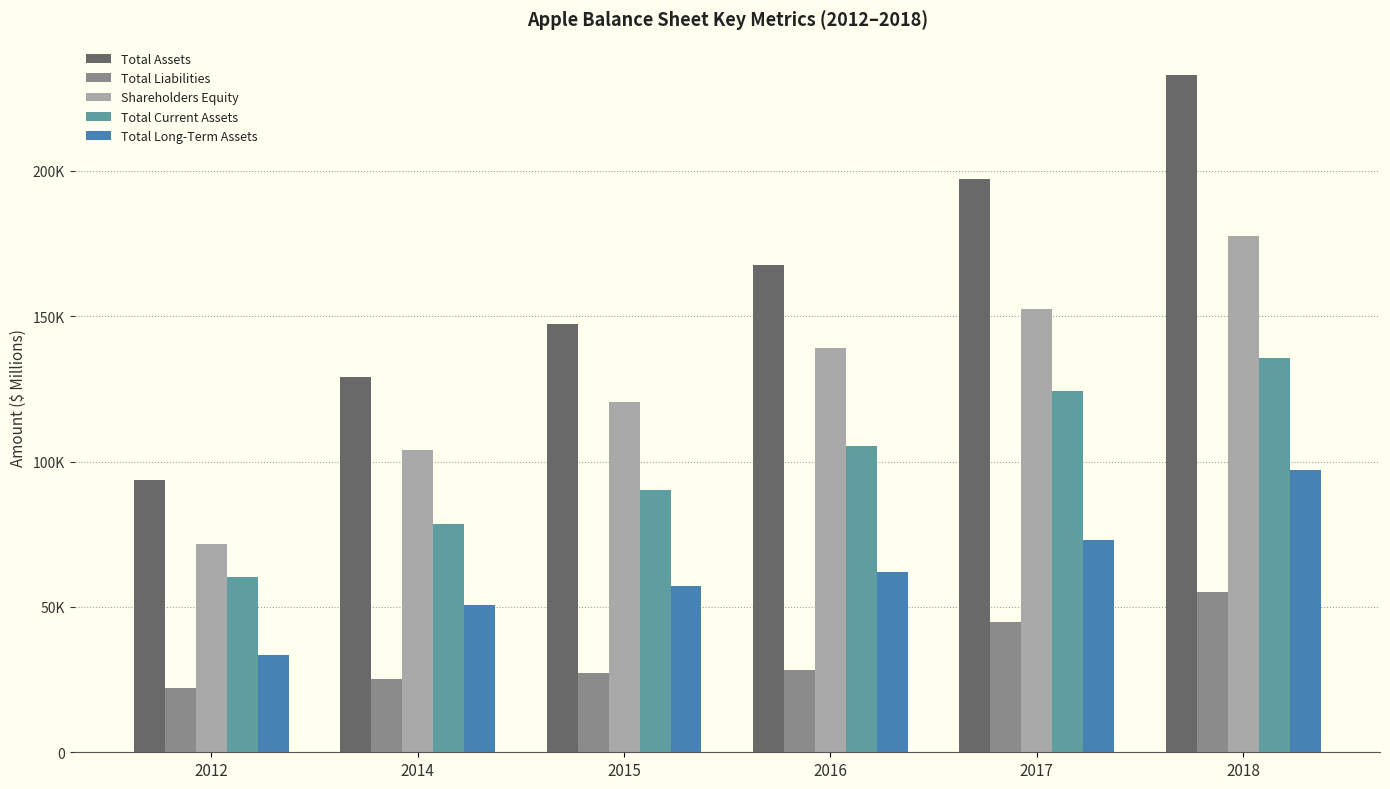

Which series has the largest total across all categories?

Total Assets